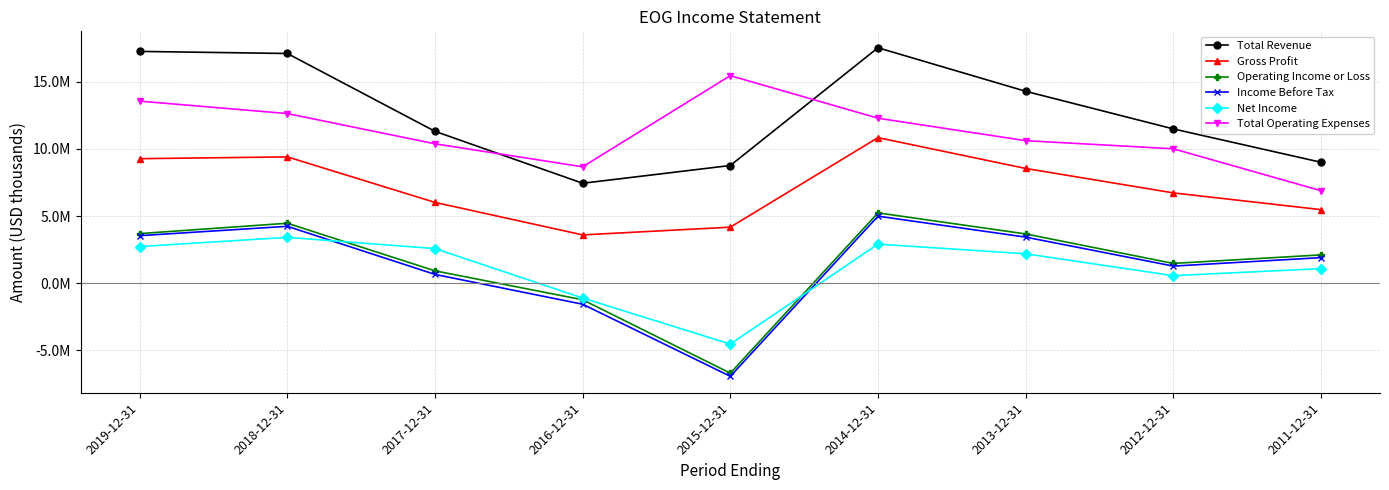

True or false: Operating Income or Loss has more than 2 interior local peaks.

False